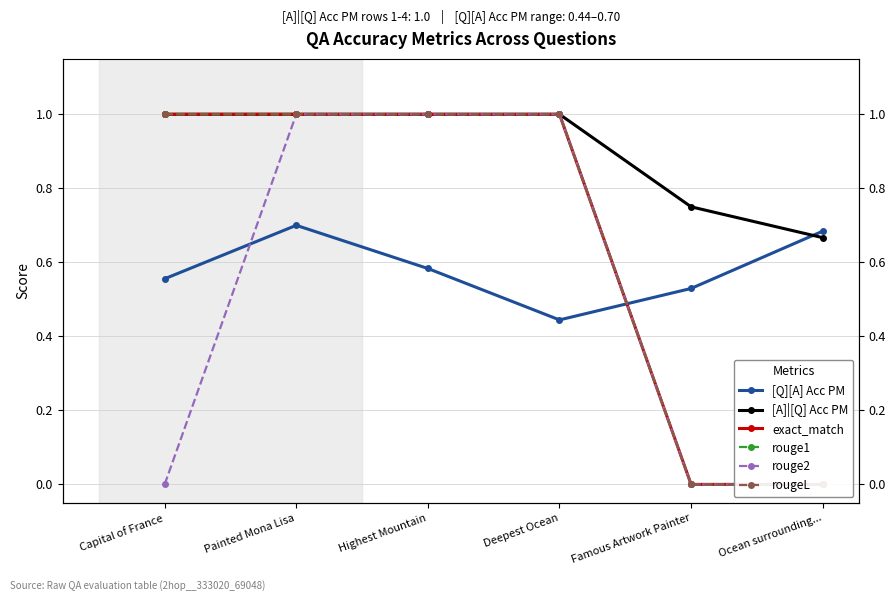

What is the maximum value for rouge2?

1.0